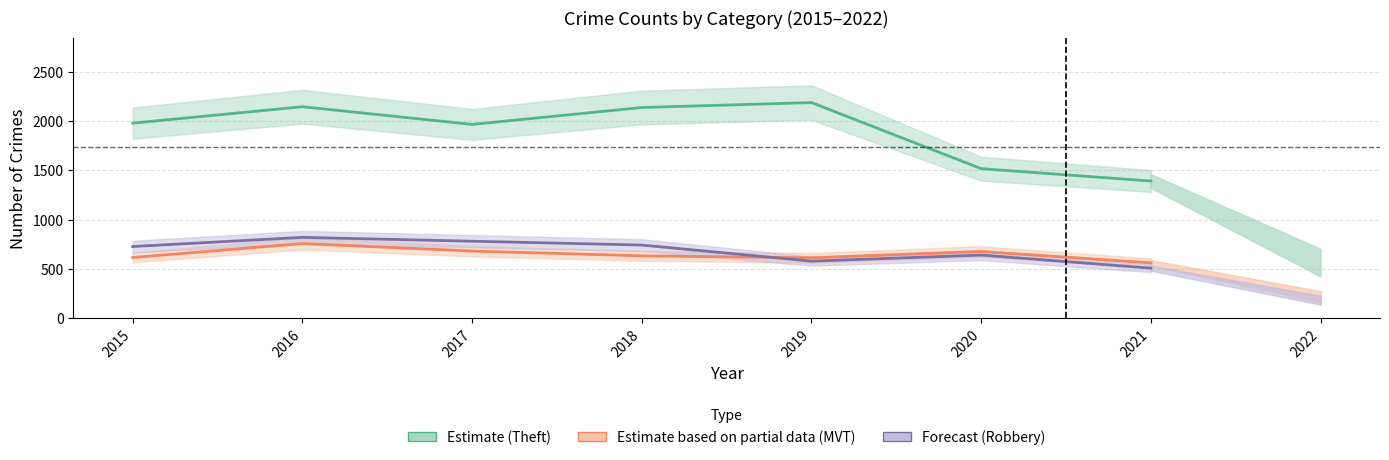

Reading right to left, extract all data points from this chart.

Theft: 1392	1518	2190	2140	1968	2148	1981
Motor Vehicle Theft: 560	675	611	631	680	756	614
Robbery: 506	639	577	741	780	819	726